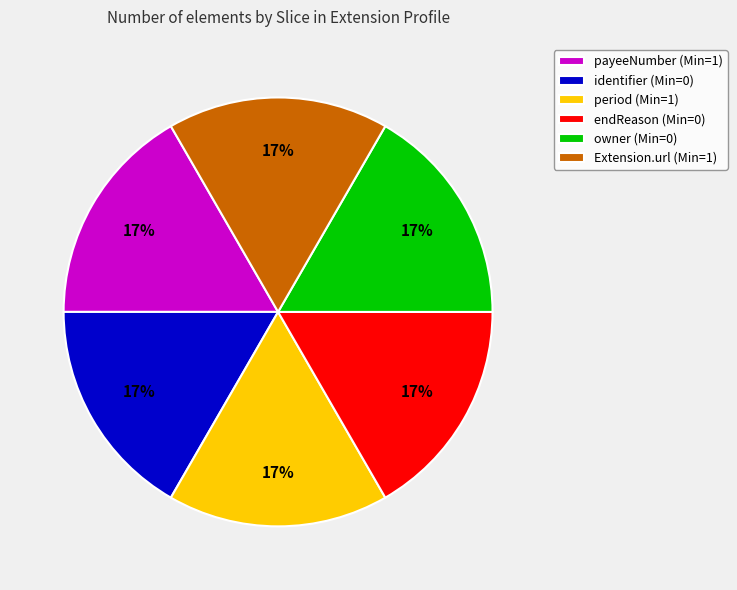

To the nearest percent, what portion does endReason (Min=0) represent?

17%